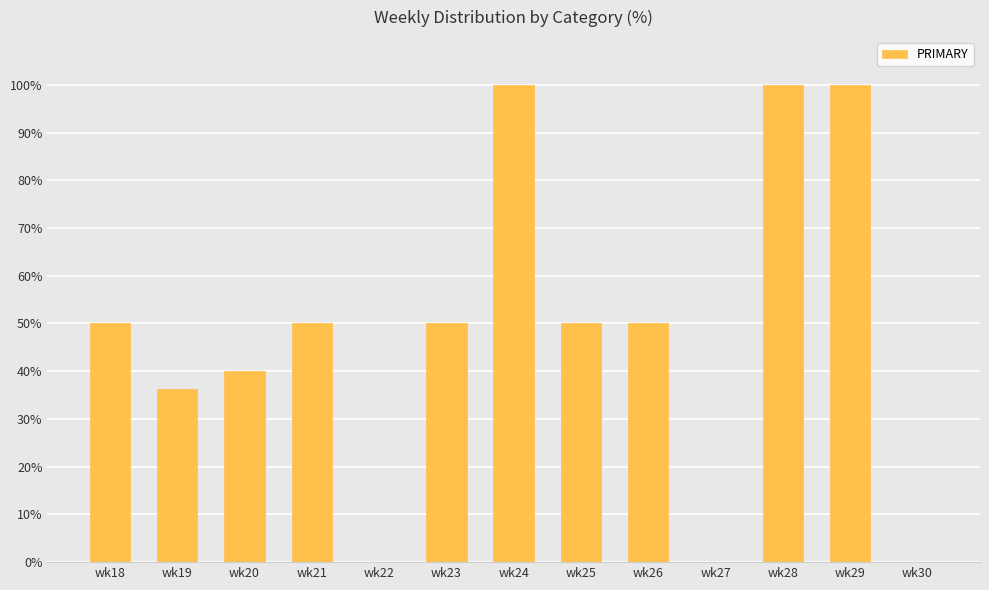

What is the sum of all values?

626.4